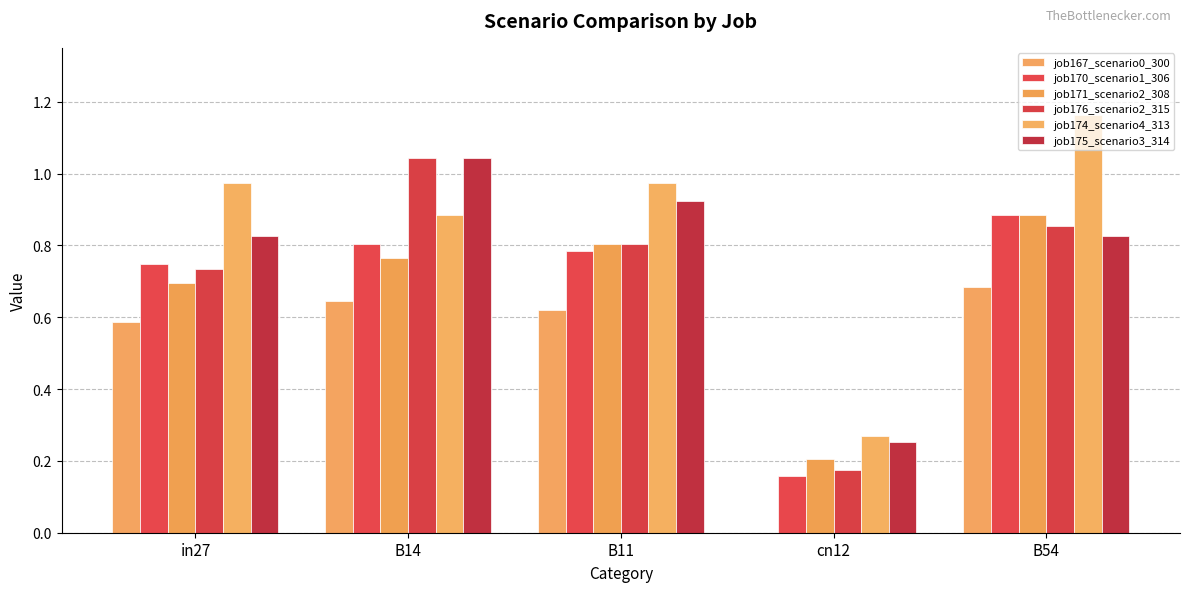

Is it true that job174_scenario4_313 equals 0.3 at cn12?

True